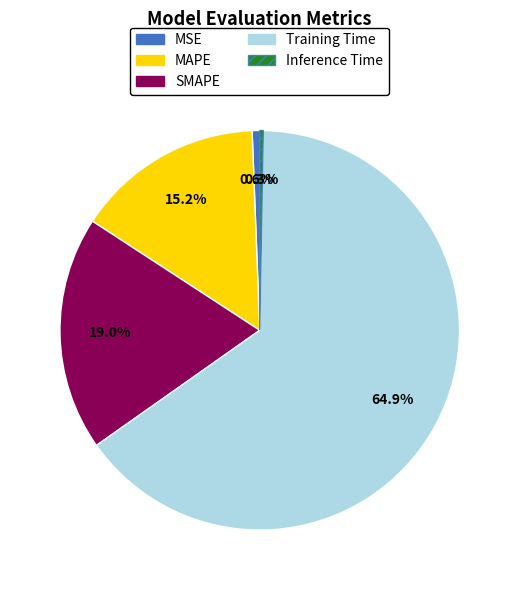

What is the total percentage of MSE and SMAPE?

19.6%